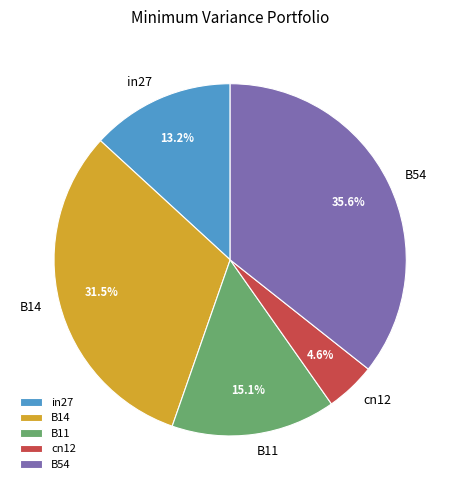

True or false: B11 accounts for 7% of the total.

False